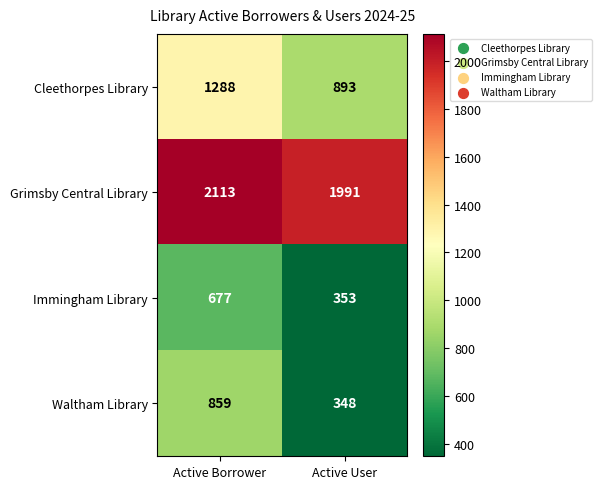

What value does the Immingham Library series have at Active User, to the nearest 10?

350